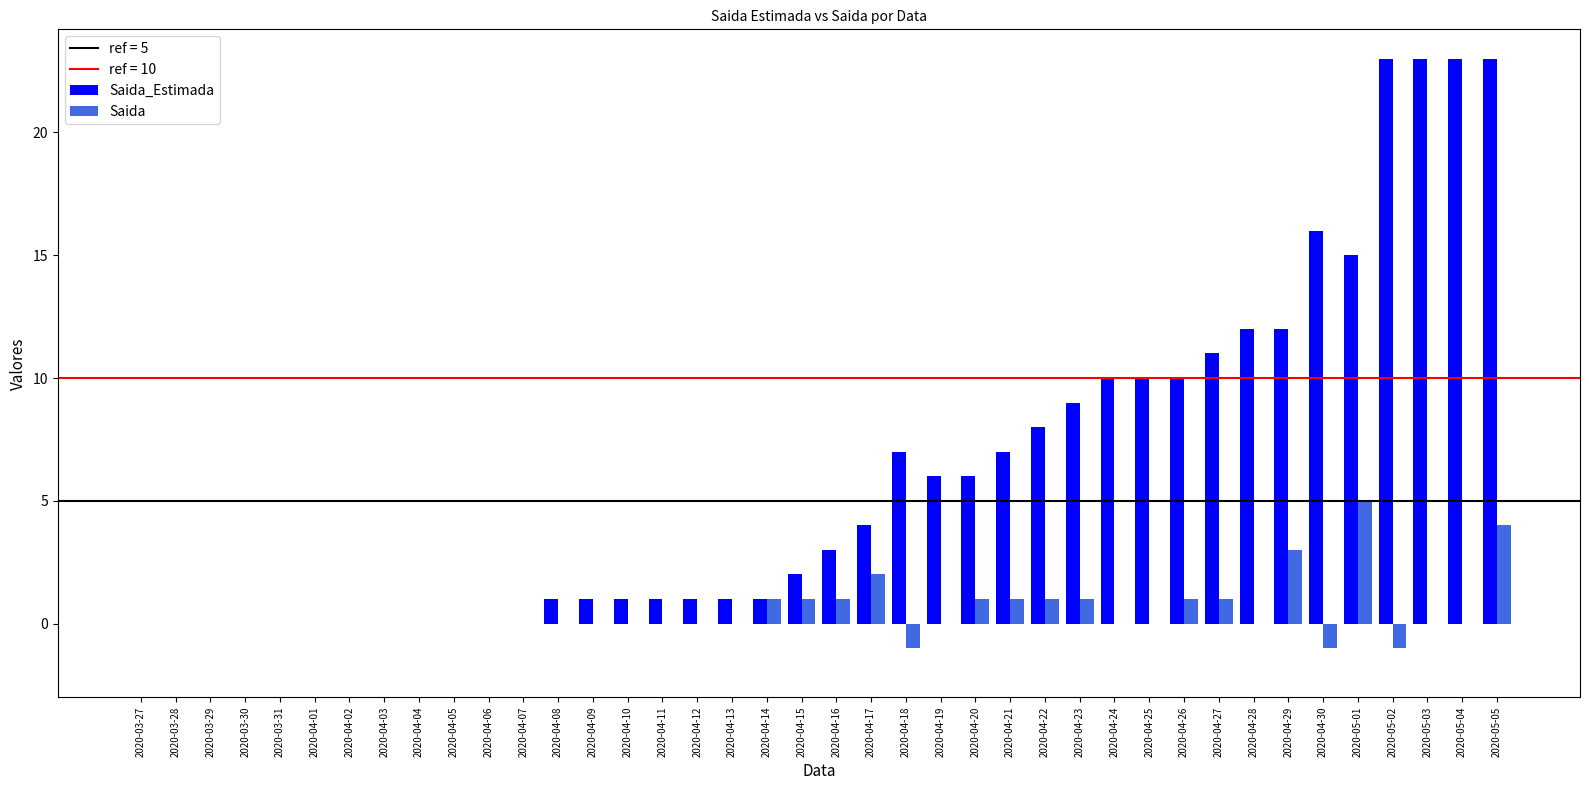

What is the greatest value displayed?

23